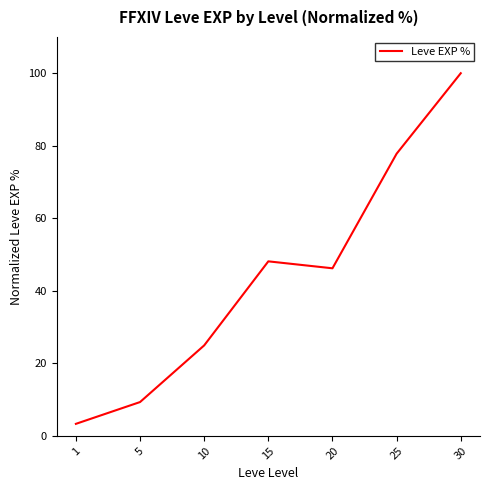

The chart shows a value of 132.8 at 25. True or false?

False